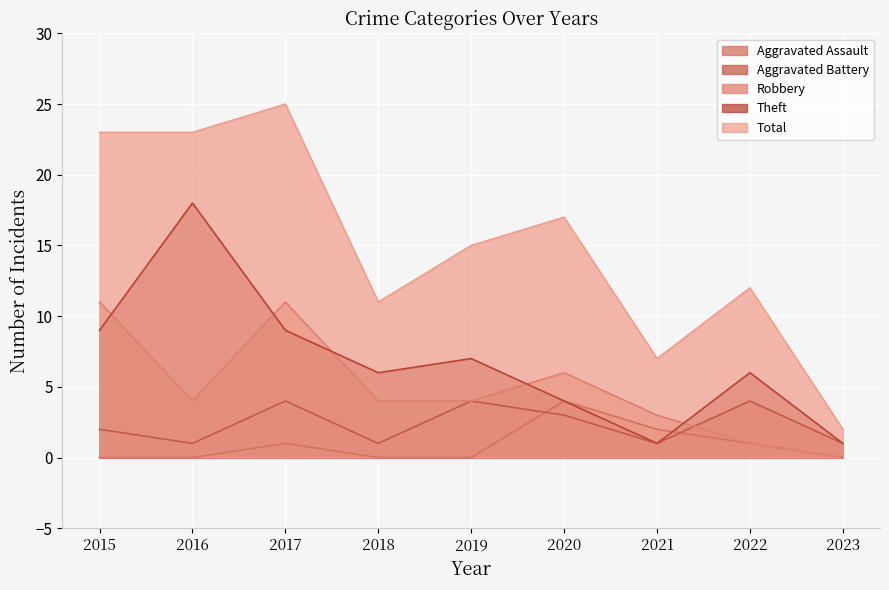

Rank the series by their maximum value, from highest to lowest.

Total, Theft, Robbery, Aggravated Assault, Aggravated Battery